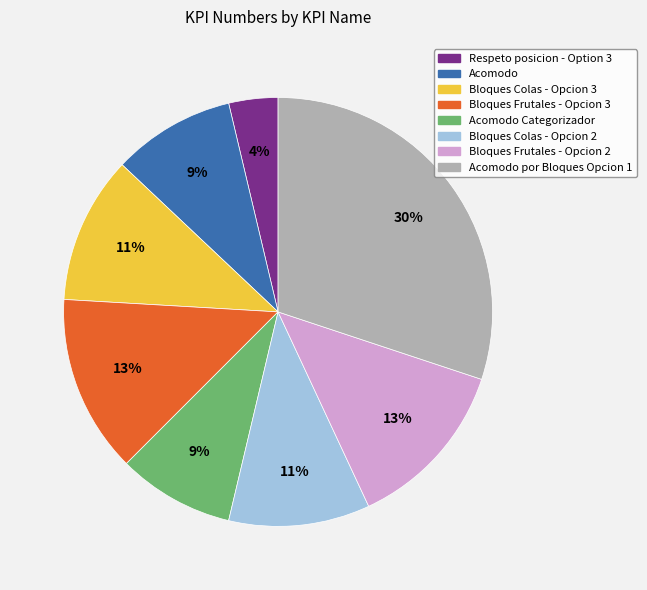

To the nearest percent, what is the difference between the largest and smallest slice percentages?

26%